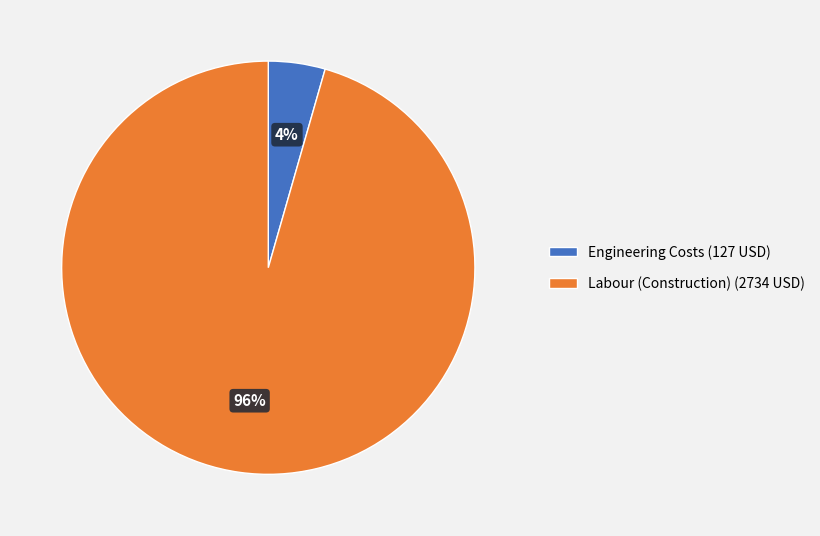

Is there any slice that represents more than half of the pie?

Yes